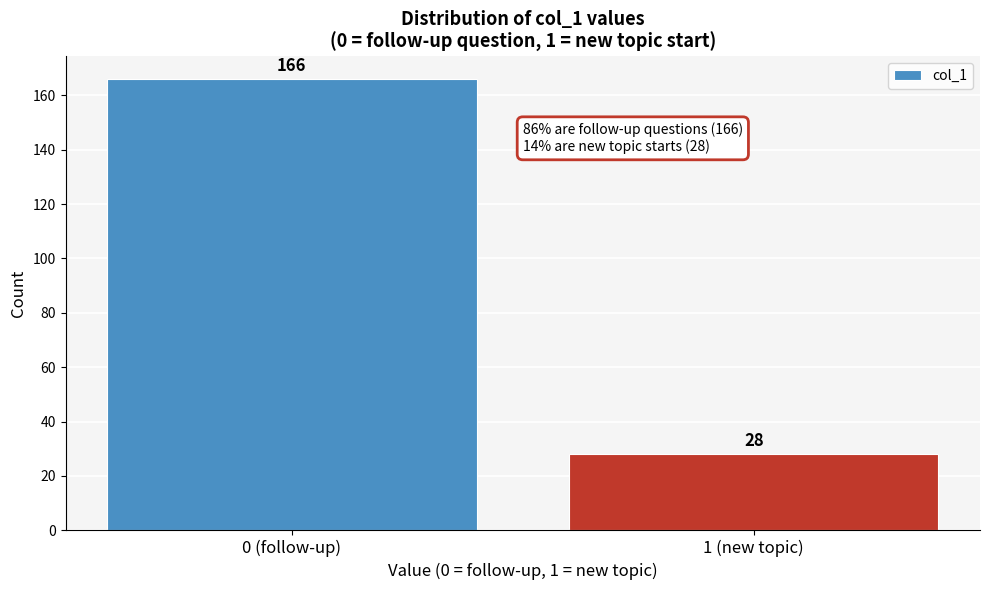

Reading left to right, list all the values displayed in this chart.

166	28